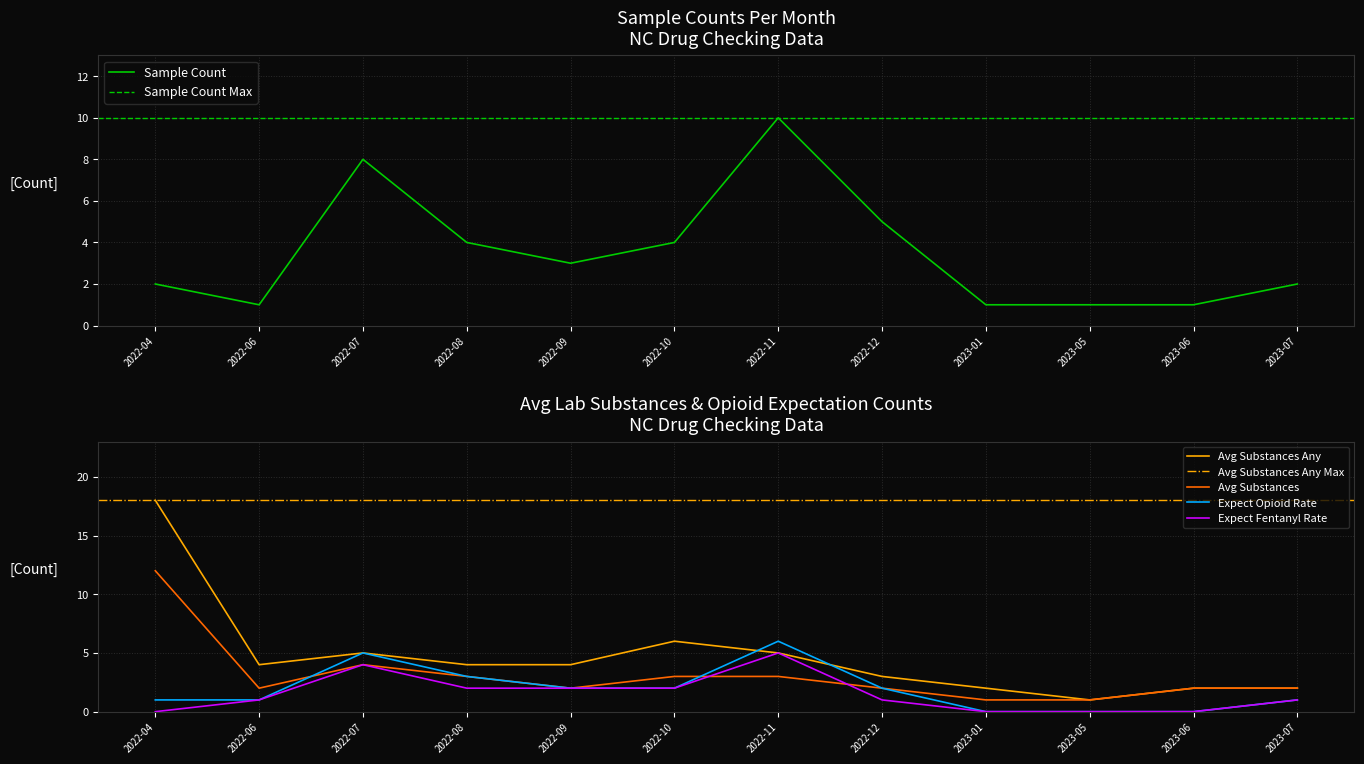

What is the difference between the Avg Substances Any values at 2023-07 and 2022-07?

3